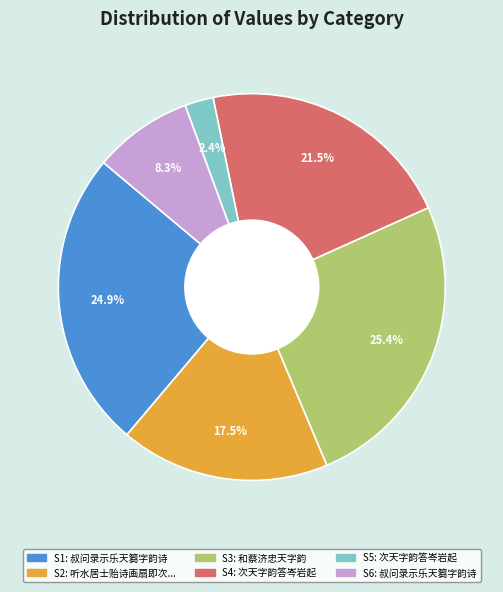

To the nearest percent, what is the average slice percentage?

17%